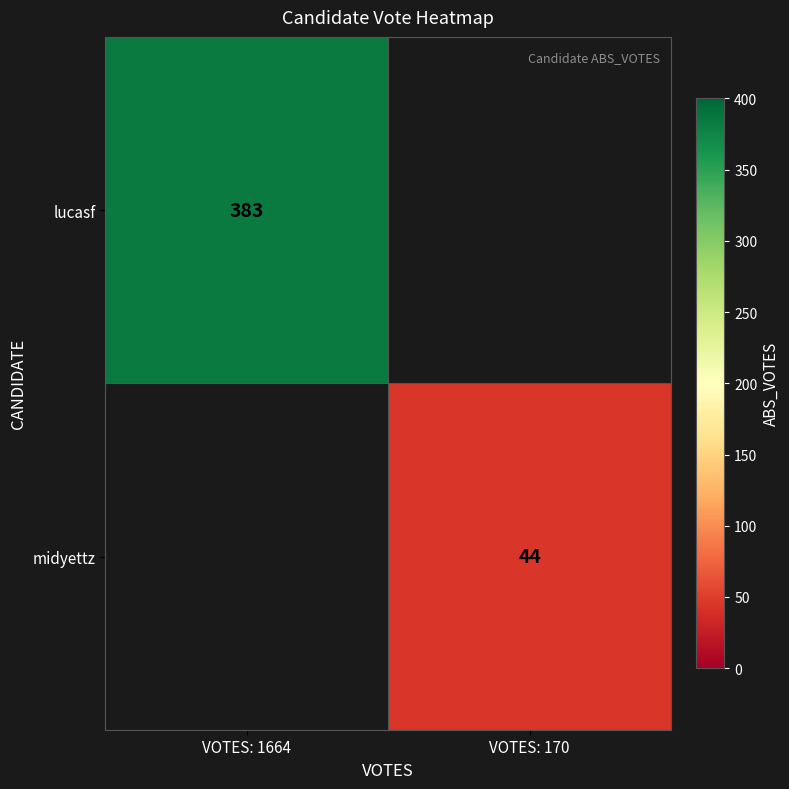

True or false: lucasf has a value of 383 at VOTES: 1664.

True